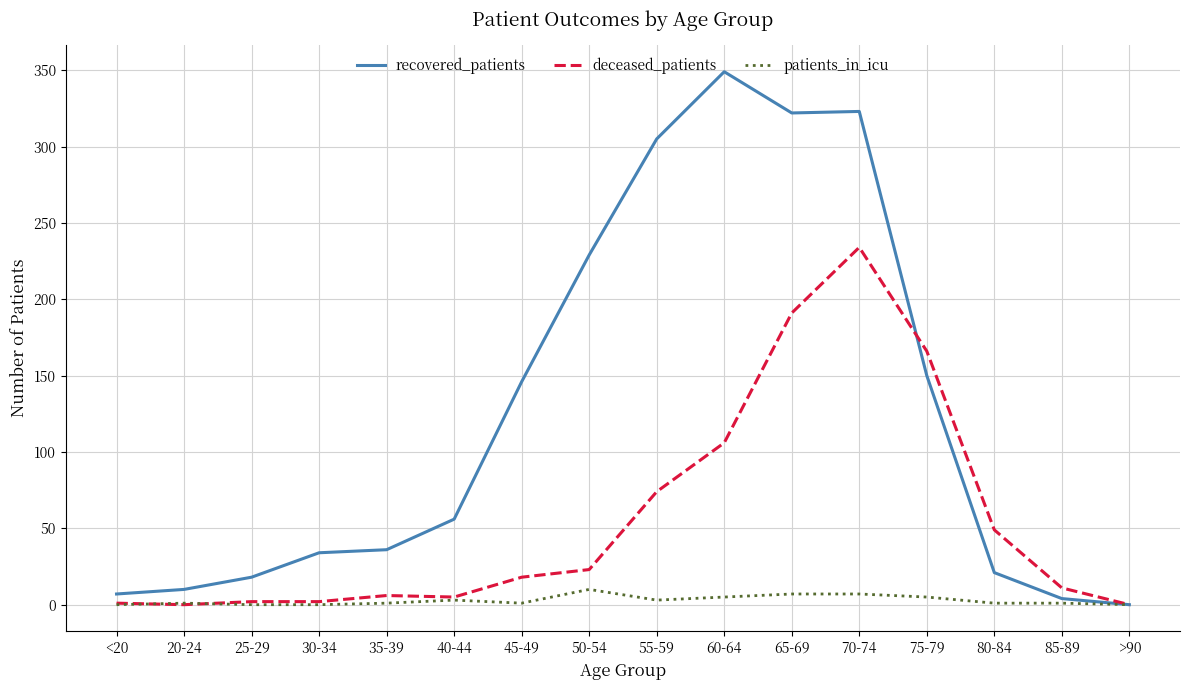

At which category is the sum across all series the highest?

70-74